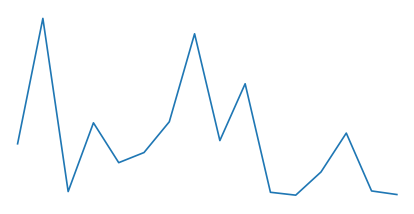

Does the chart display data point markers on the line(s)?

No